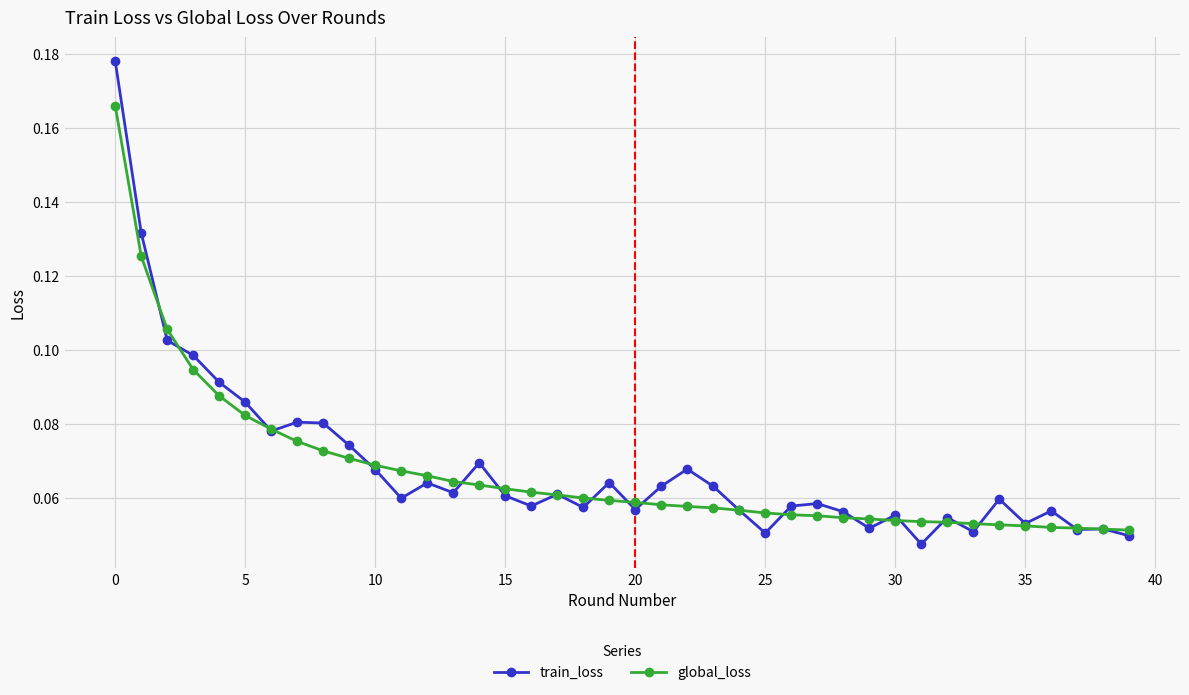

Rank the series by their maximum value, from highest to lowest.

train_loss, global_loss